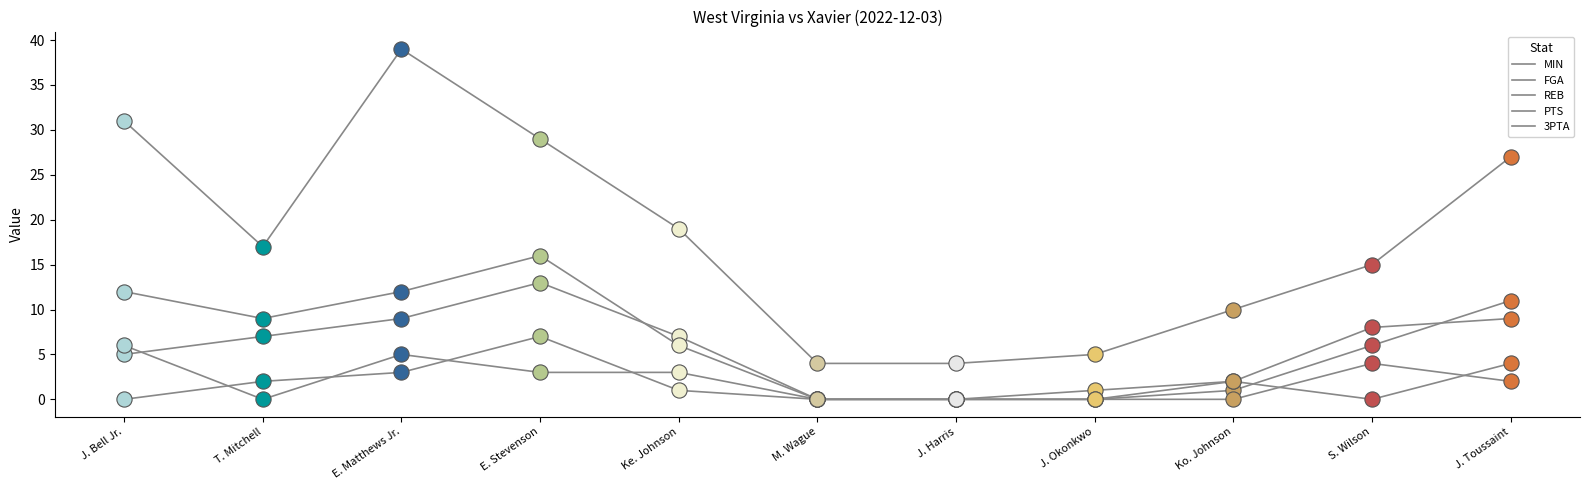

What is the total value across all series at T. Mitchell?

35